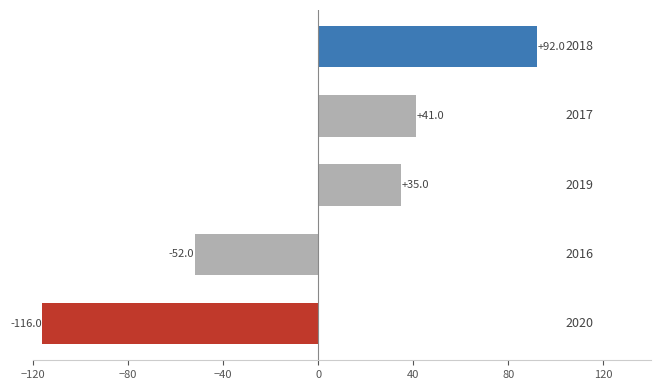

What is the greatest value displayed?

92